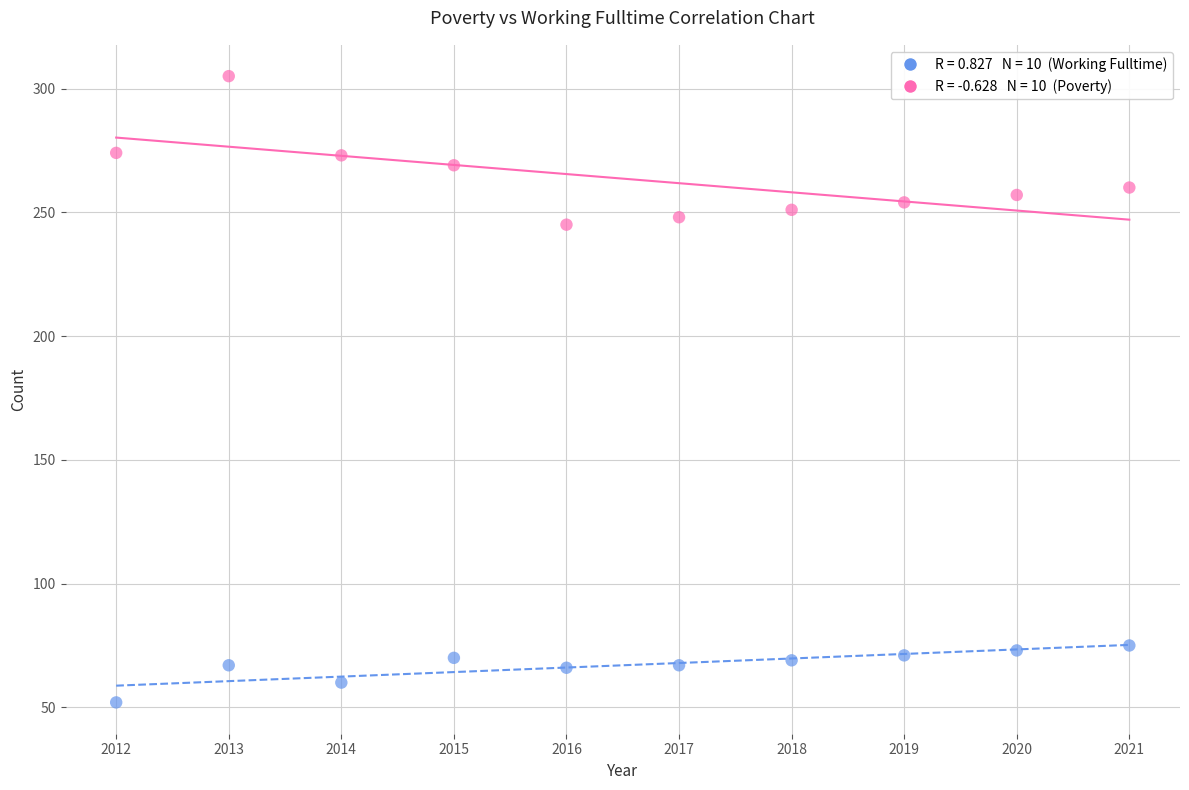

Across all data points, what is the range of X values (max minus min)?

9